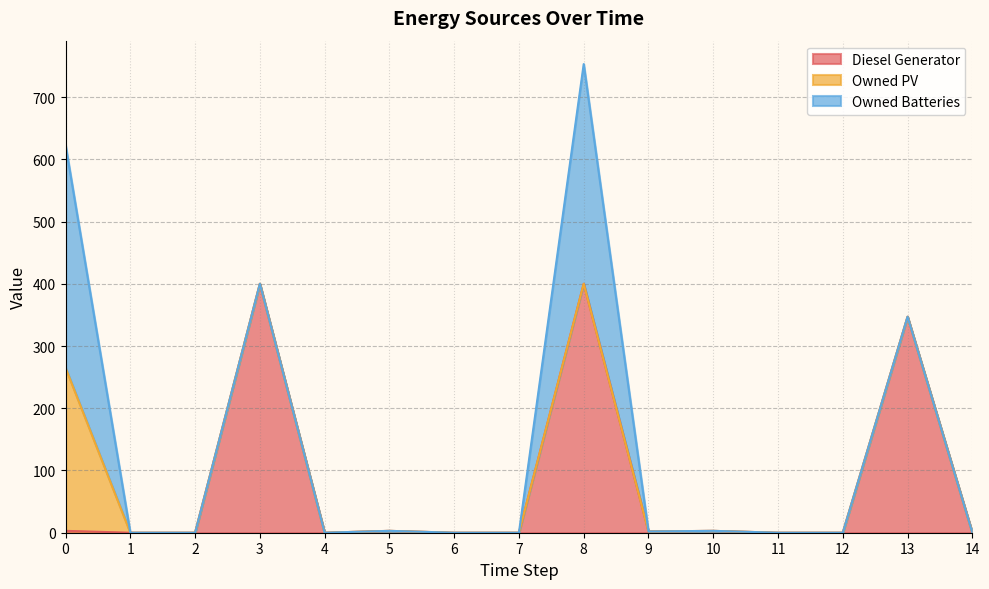

What are all the series names shown in the legend?

Diesel Generator, Owned PV, Owned Batteries